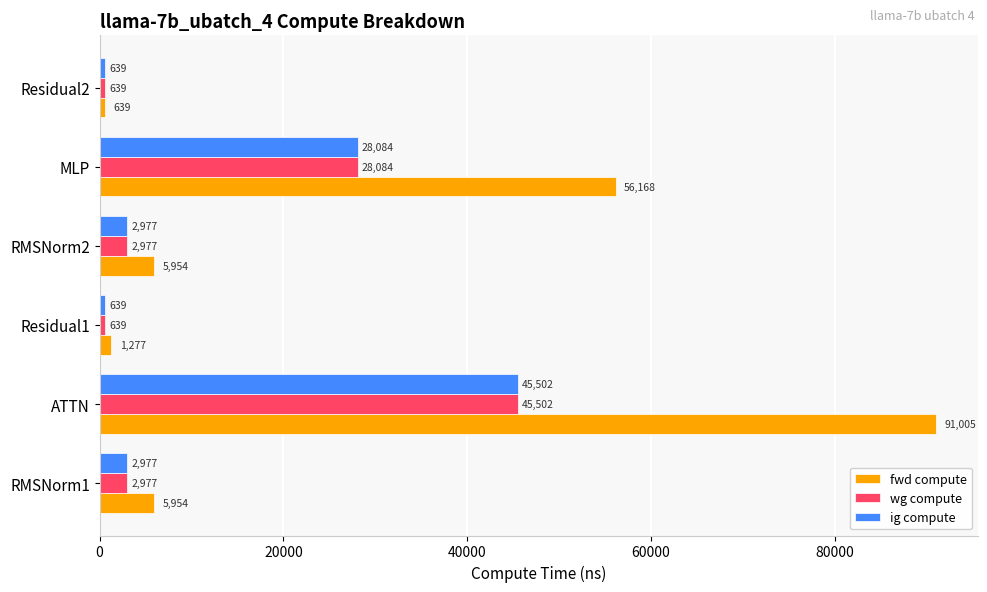

Which category has the highest value in the ig compute series?

ATTN